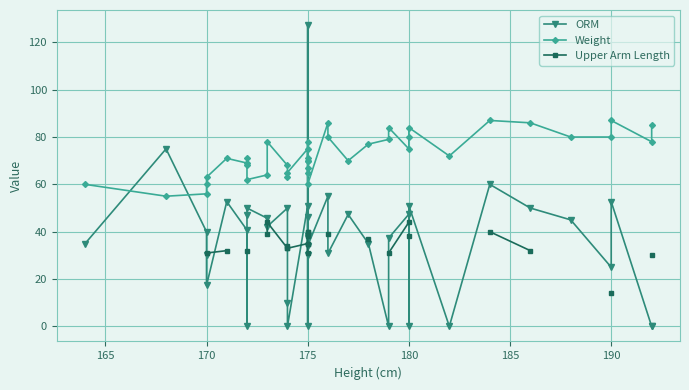

True or false: Upper Arm Length and Weight intersect in this chart.

False